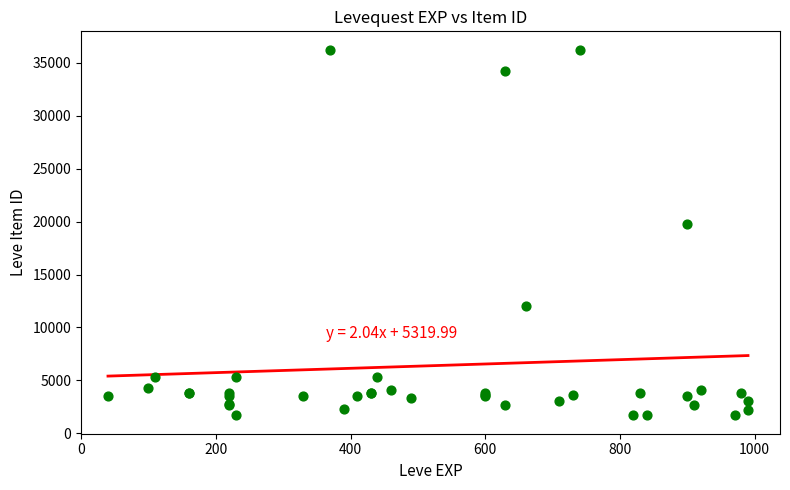

What Y value in the scatter plot is closest to 18967?

19744